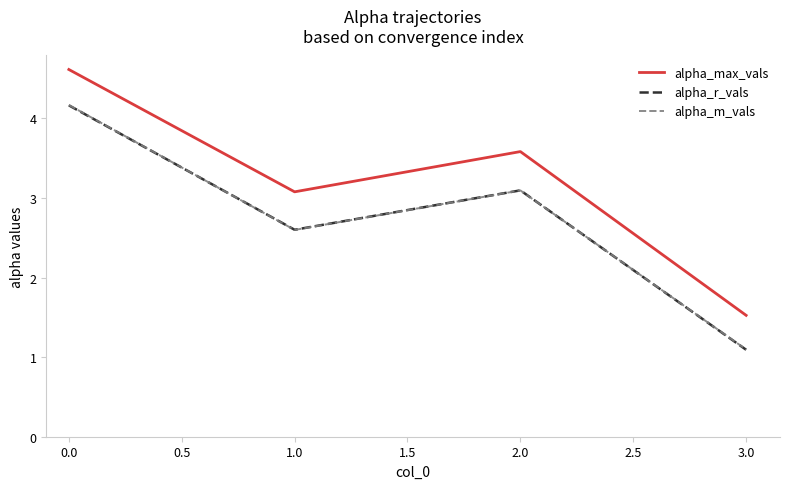

True or false: alpha_m_vals and alpha_max_vals intersect in this chart.

False